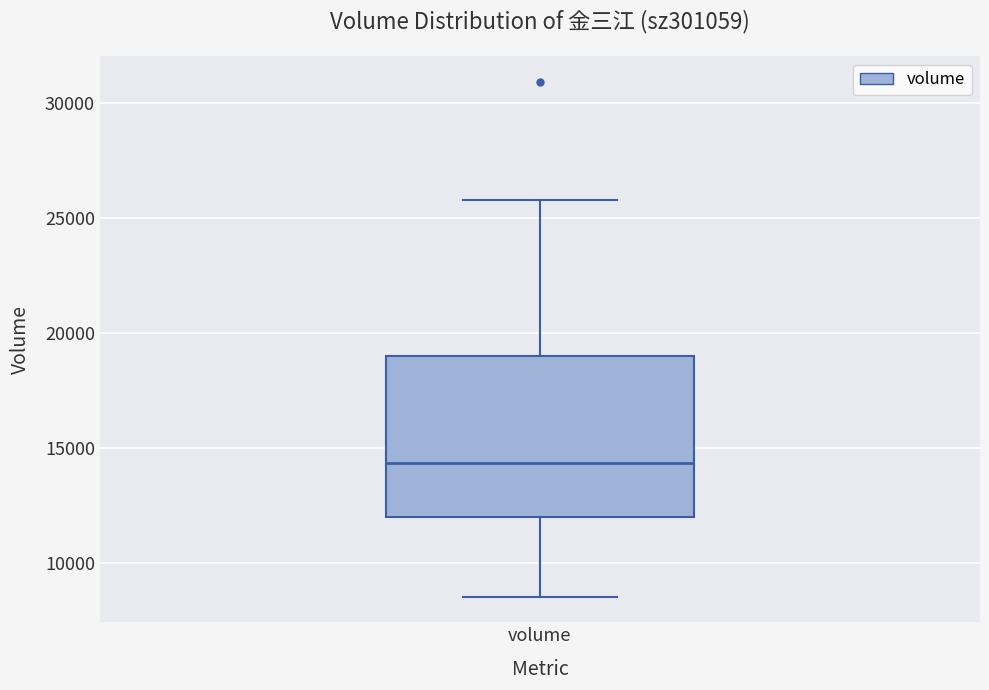

Read this box plot against the y-axis: the position of the median line, the range covered by the box, and the ends of both whiskers. The values are not printed on the chart, so give them approximately, as read against the axis.

median 14500, box 12000 to 19000, whiskers 8500 to 26000